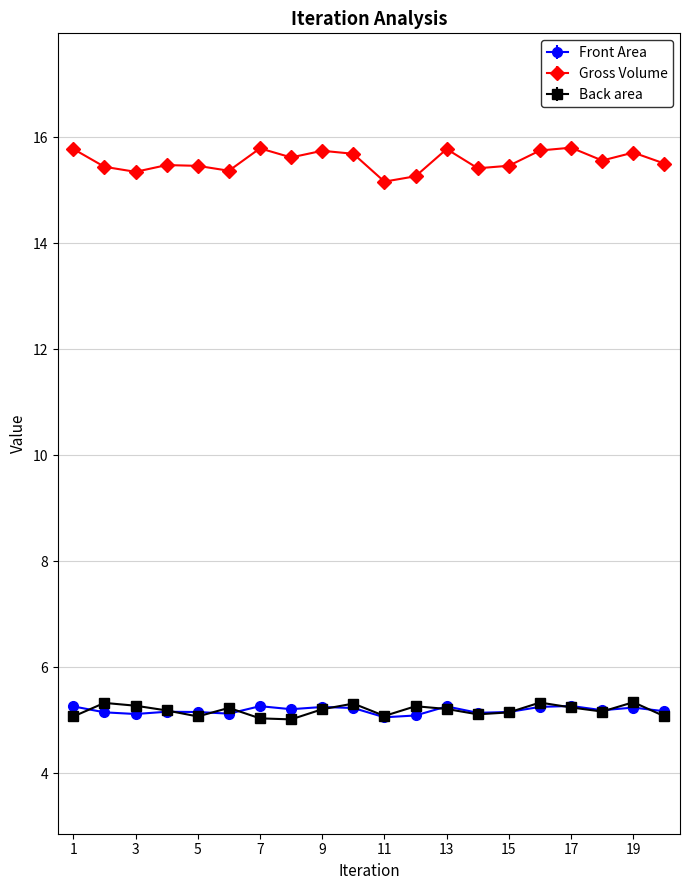

True or false: Gross Volume has more than 0 points higher than both neighbors.

True